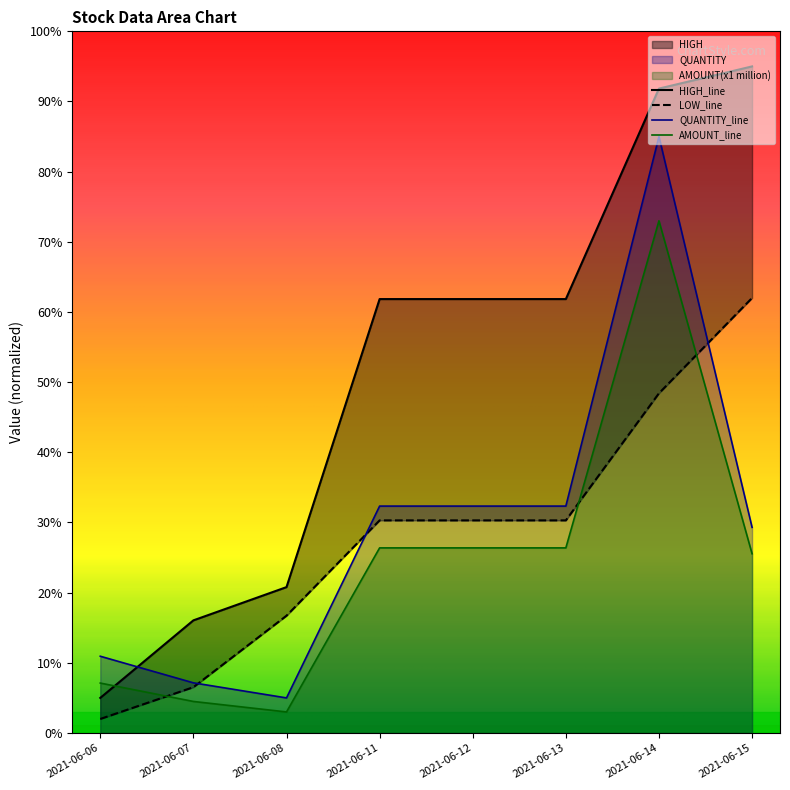

True or false: HIGH has a value of 16.1 at 2021-06-07.

True